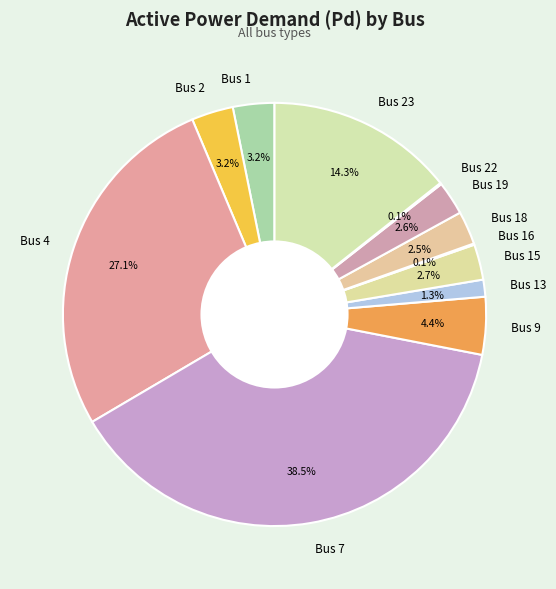

Does any single category account for the majority?

No